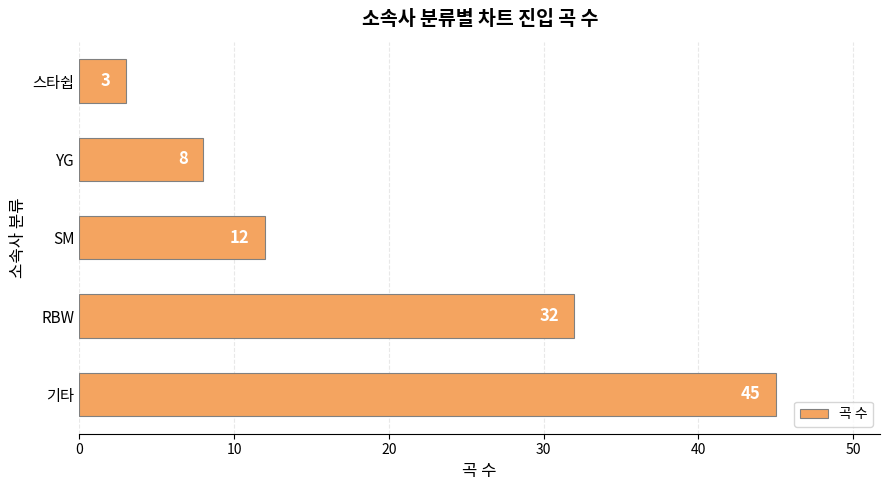

What is the average value?

20